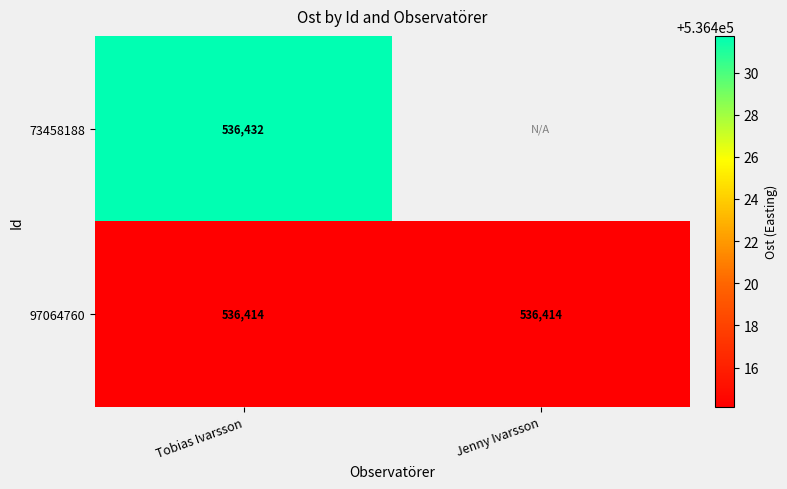

What is the difference between the highest and lowest values at Tobias Ivarsson?

18